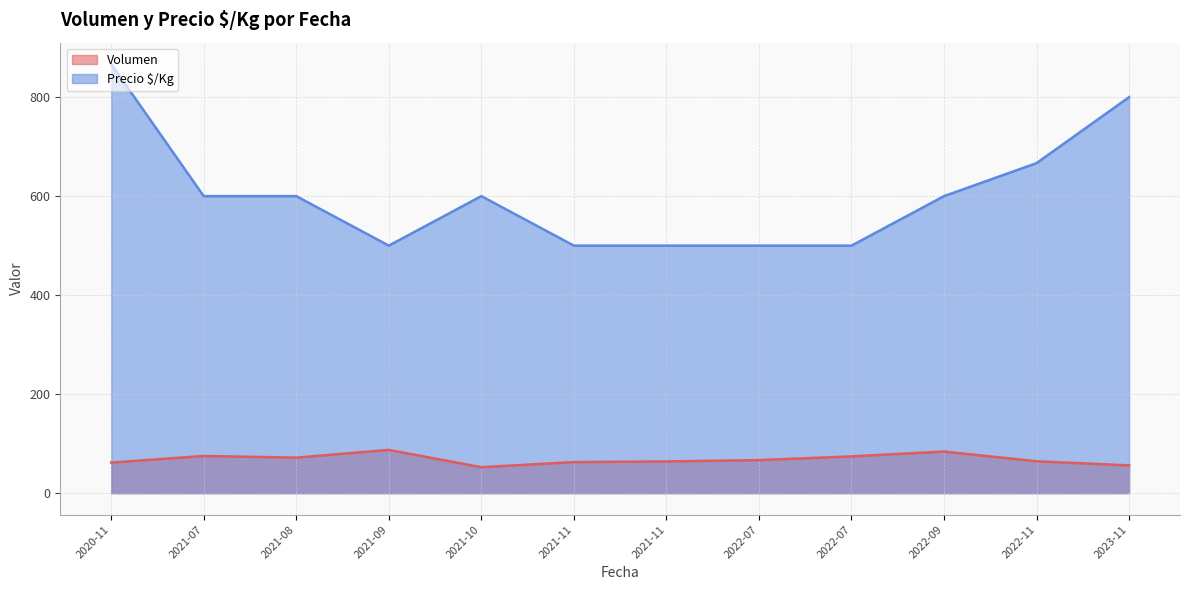

True or false: Precio $/Kg and Volumen intersect in this chart.

False